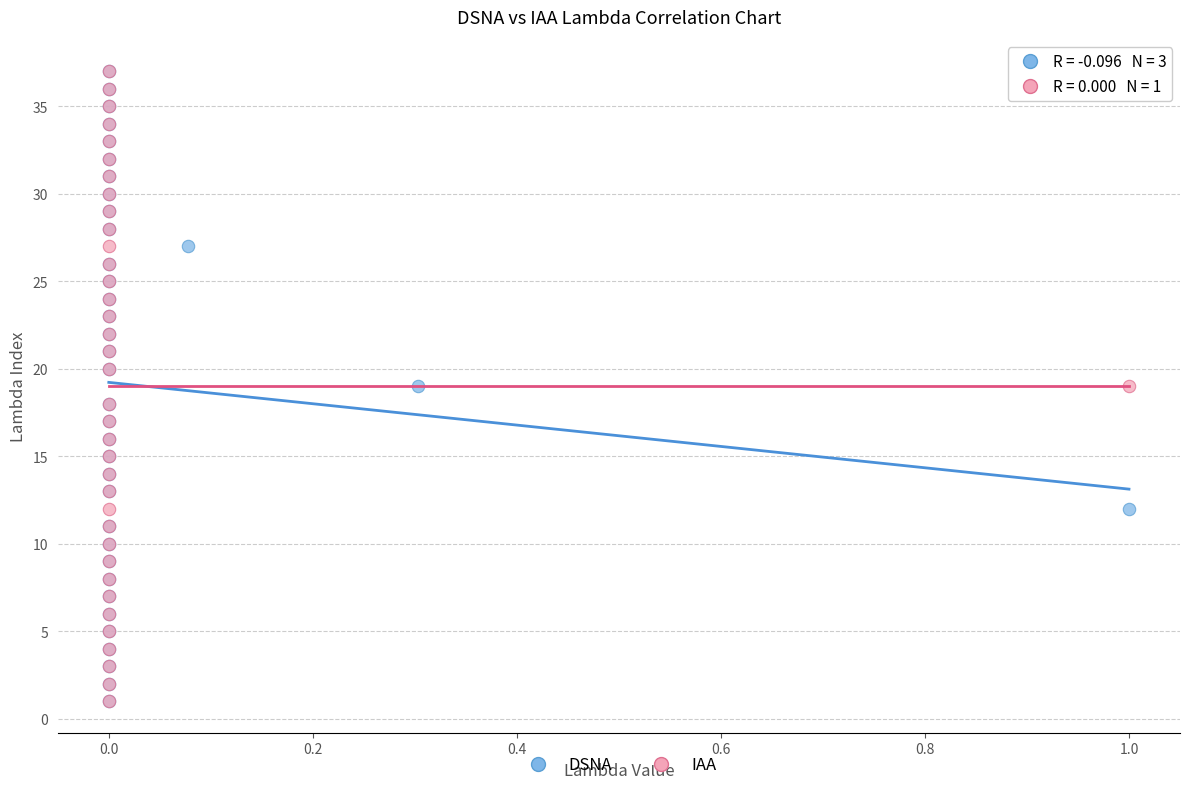

What are all the series names shown in the legend?

DSNA, IAA